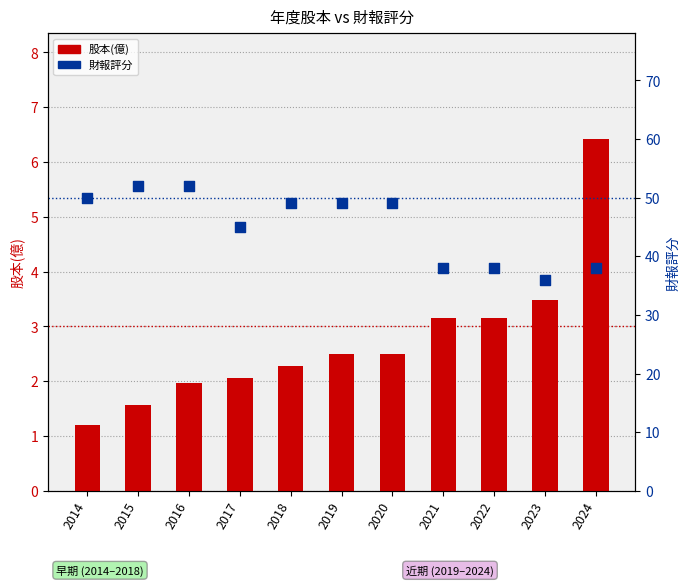

What are all the series names shown in the legend?

股本(億), 財報評分